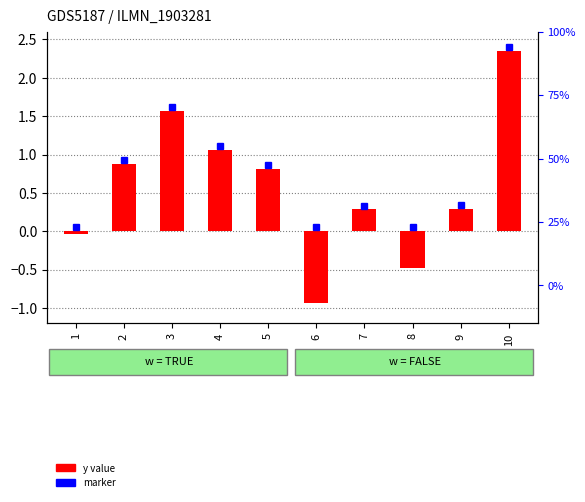

How many values are below zero?

3